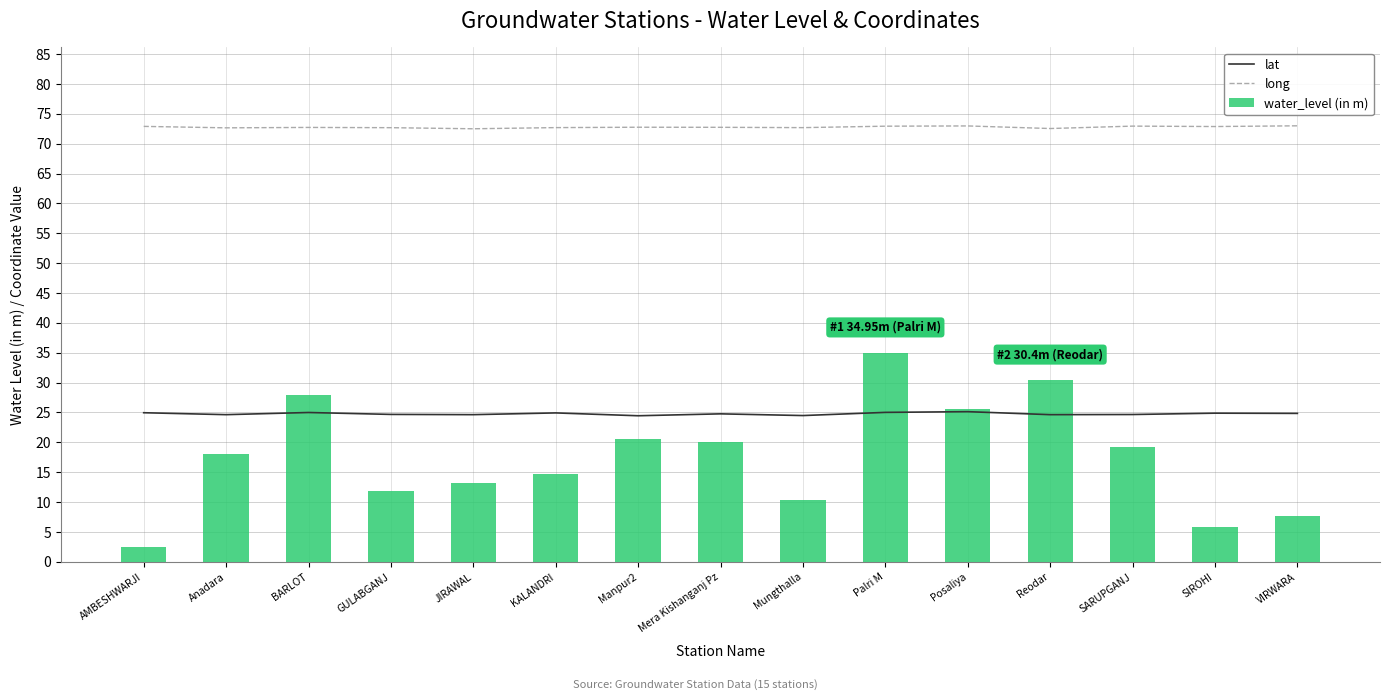

Is the value of water_level (in m) at GULABGANJ greater than the value of lat at Posaliya?

No